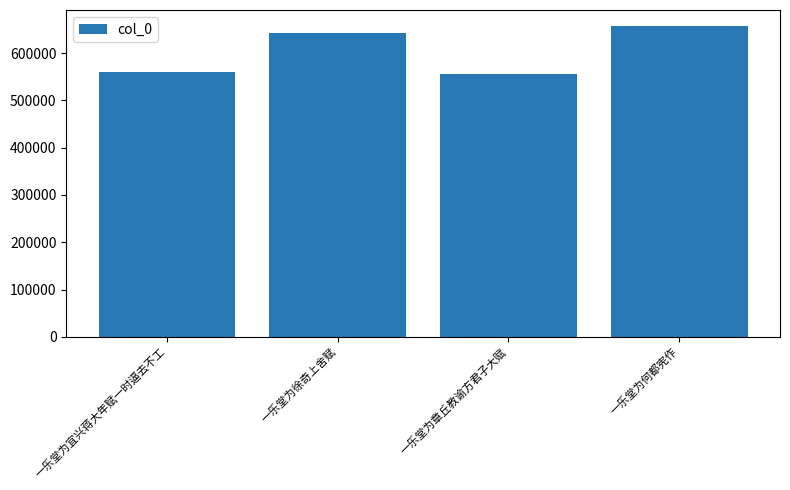

What is the average value?

603758